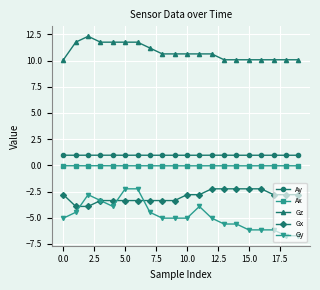

What are all the series names shown in the legend?

Ay, Ax, Gz, Gx, Gy